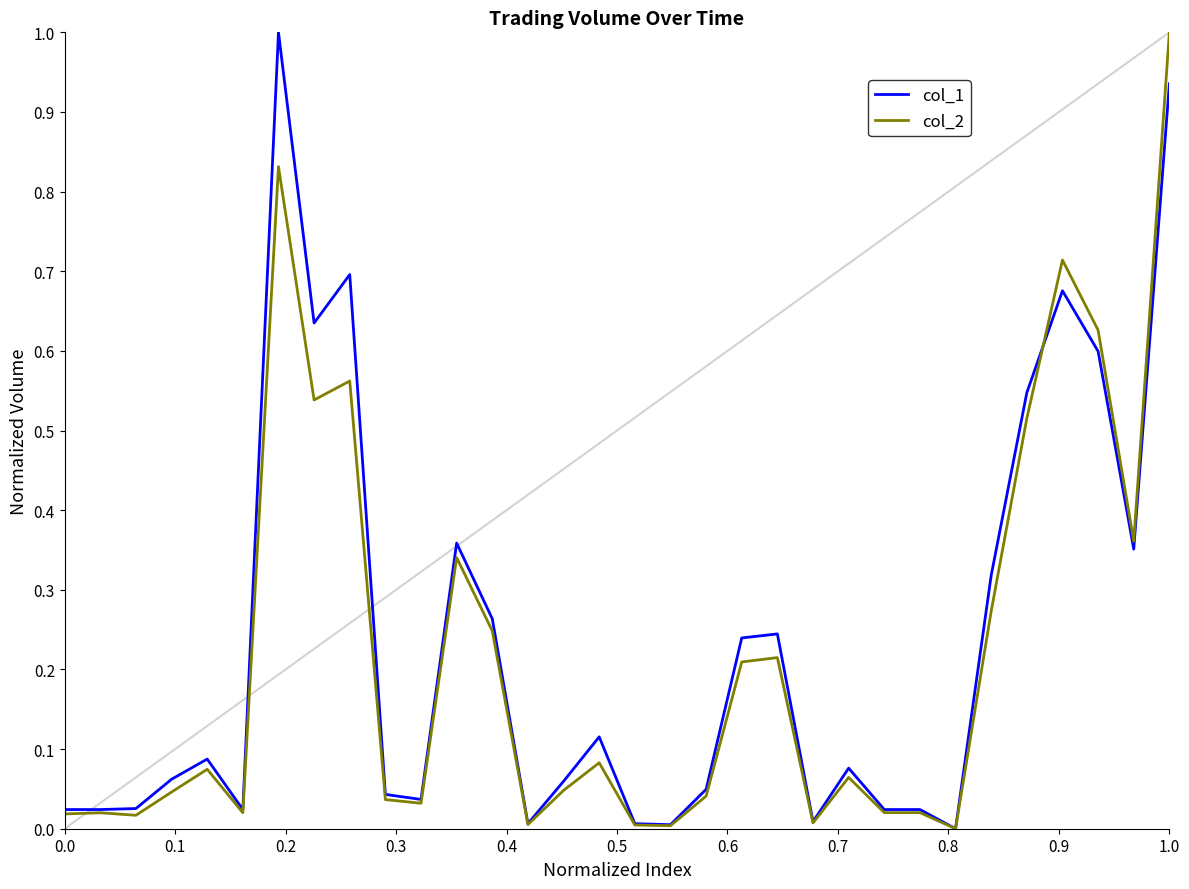

At which category is the sum across all series the highest?

1.0